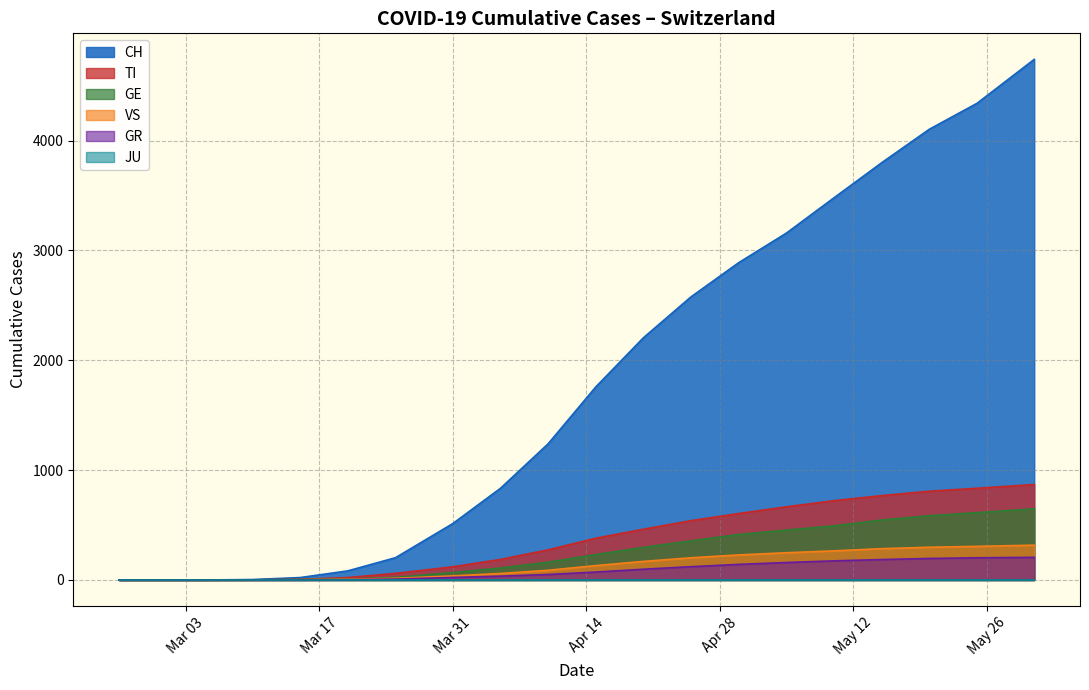

At how many categories does at least one series exceed 3203?

5